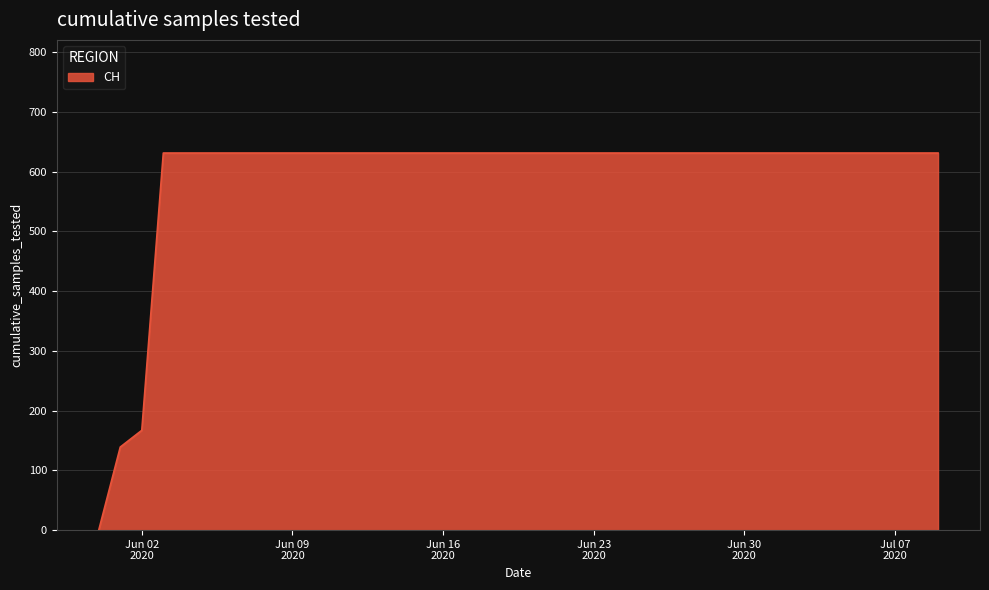

What is the greatest value displayed?

631